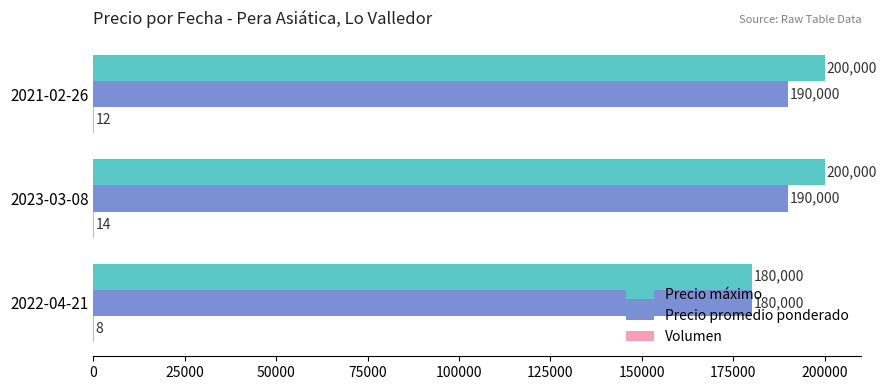

How many distinct data groups are displayed?

3